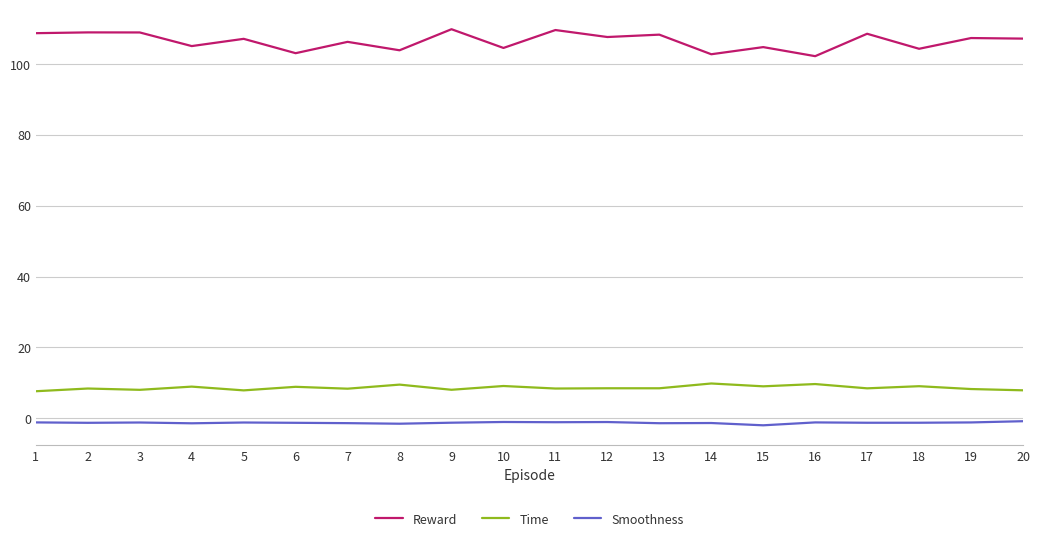

What is the difference between the maximum and minimum values in the Reward series?

7.6